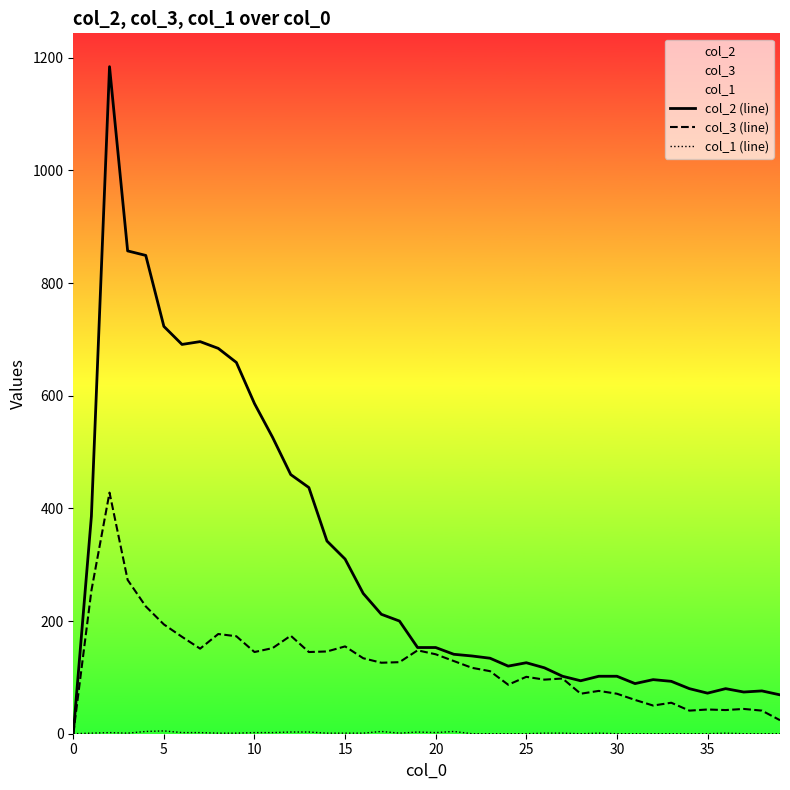

Which series has the largest total across all categories?

col_2 (line)